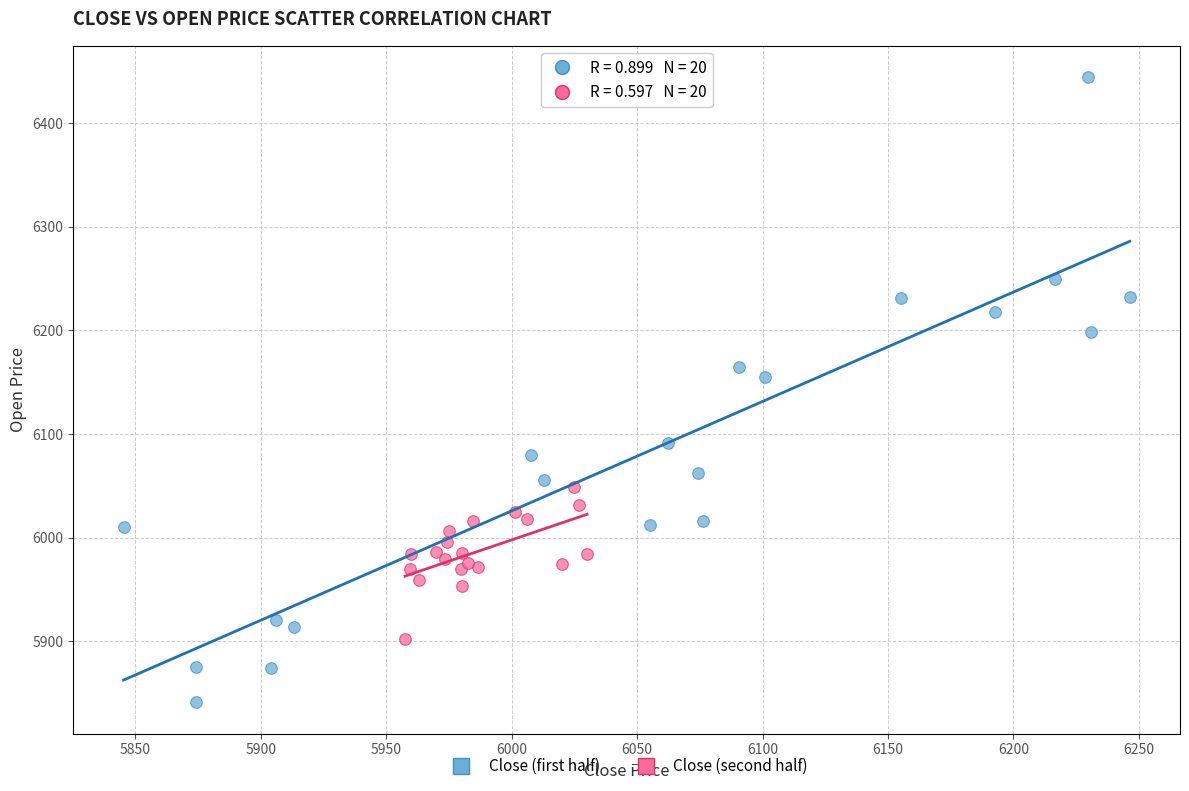

Which series reaches the minimum Y coordinate?

Close (first half)